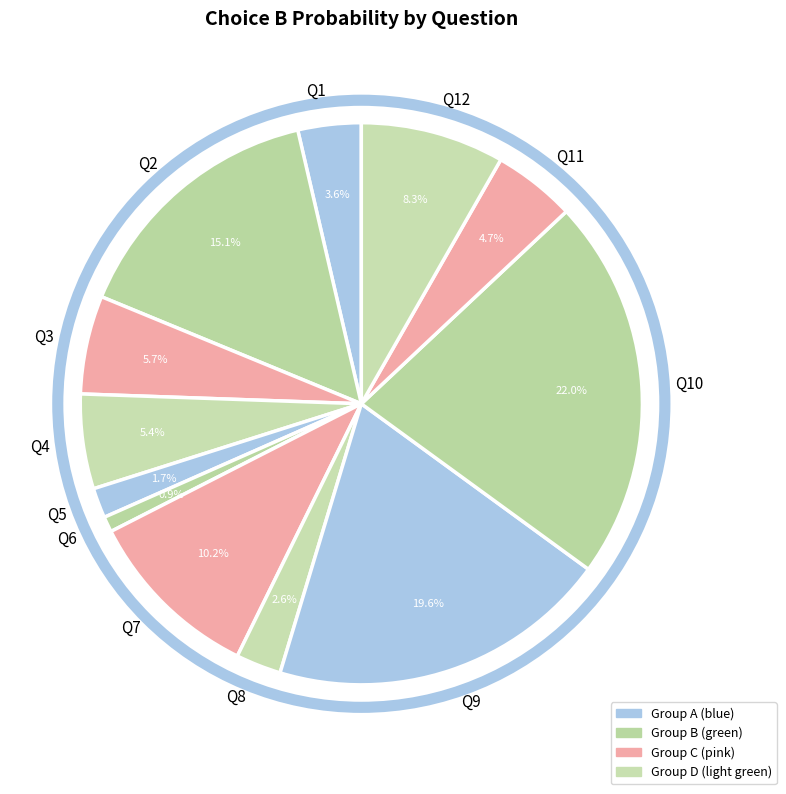

Does Q5 account for over 50% of the chart?

No